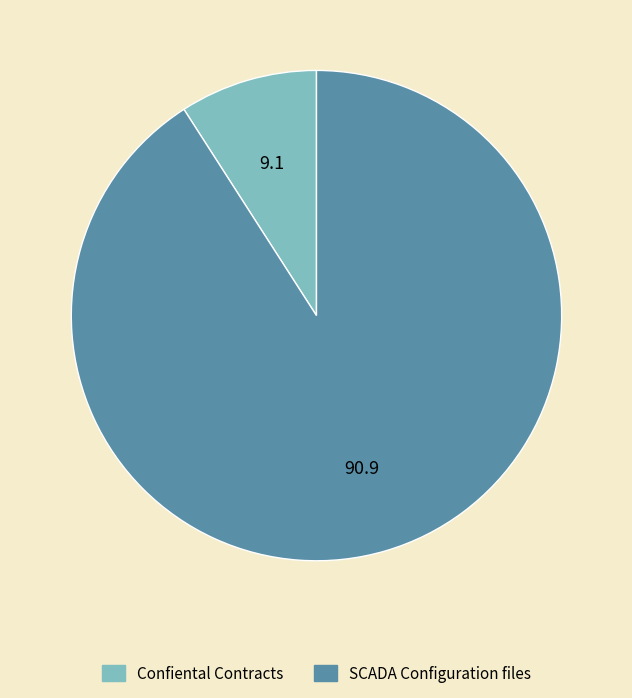

The Confiental Contracts slice represents 9% of the pie. True or false?

True